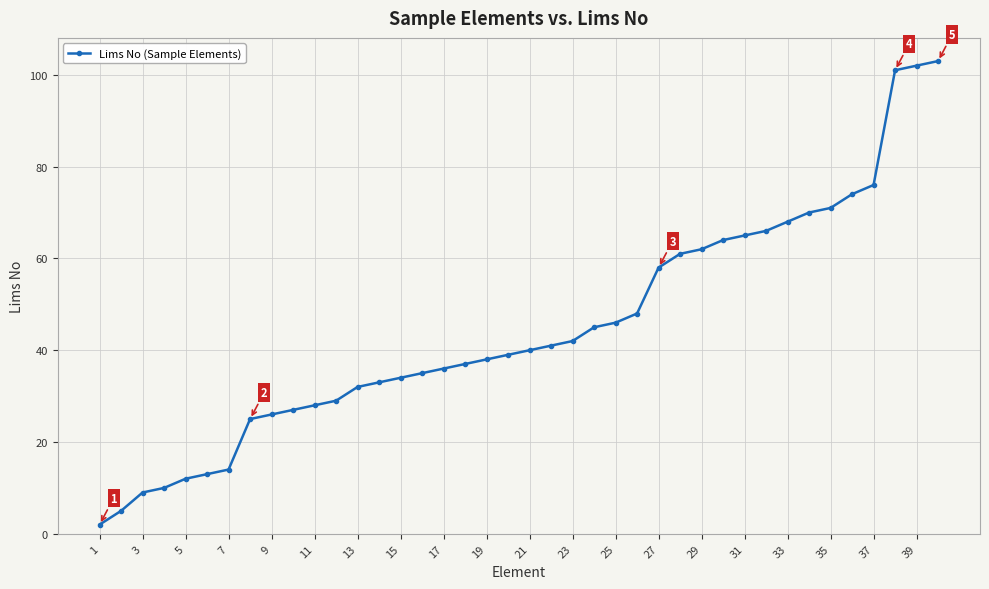

What is the greatest value displayed?

103